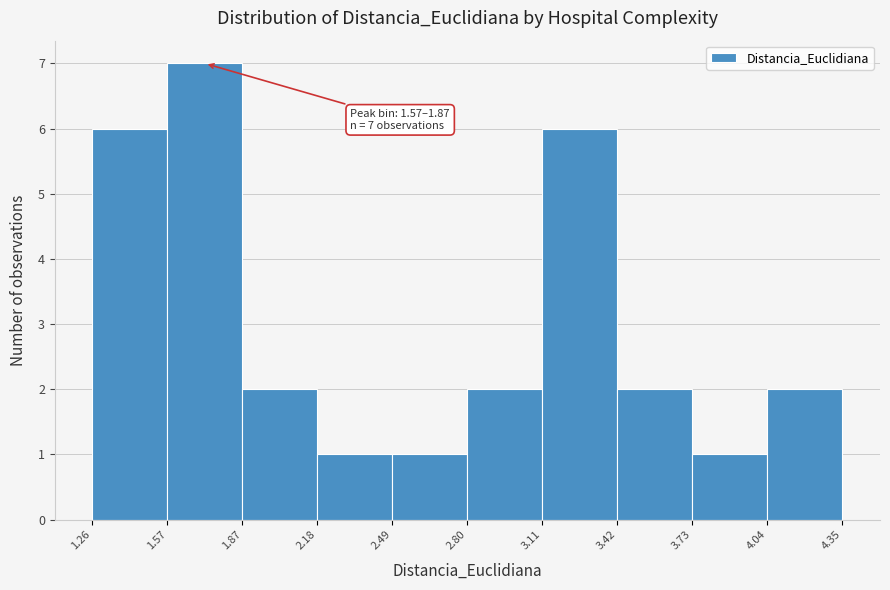

Which range on the x-axis has the tallest bar?

1.57 to 1.87